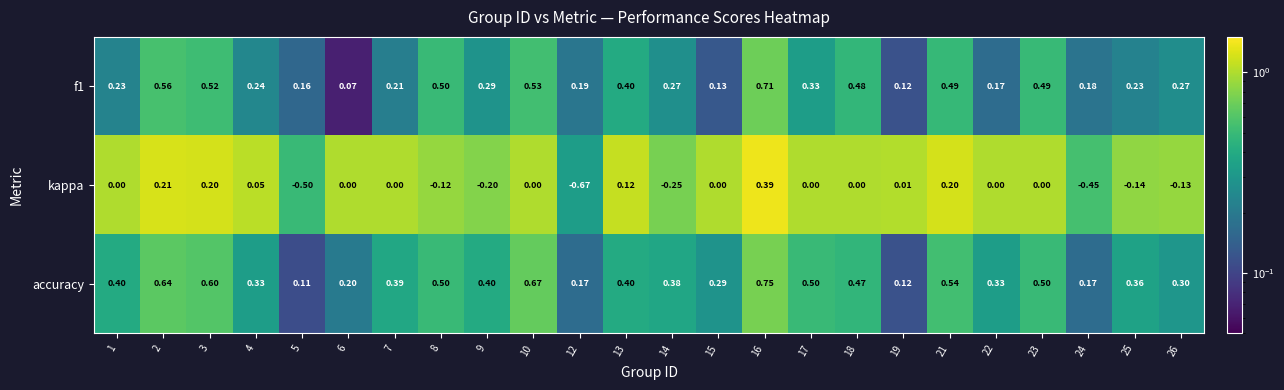

Is the value of accuracy at 23 greater than the value of kappa at 4?

Yes